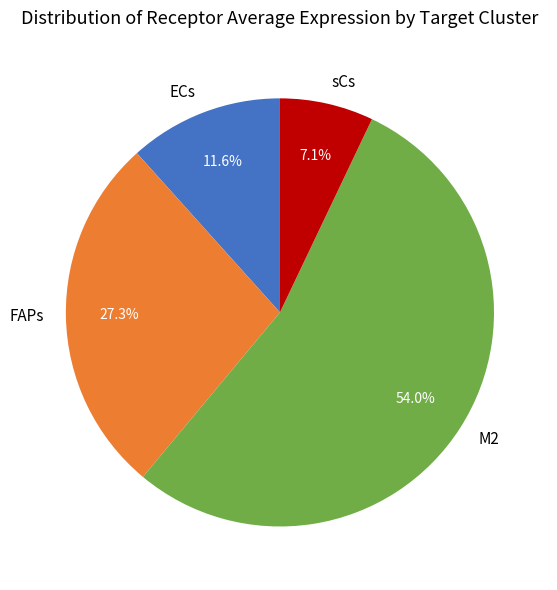

The M2 slice represents 65% of the pie. True or false?

False